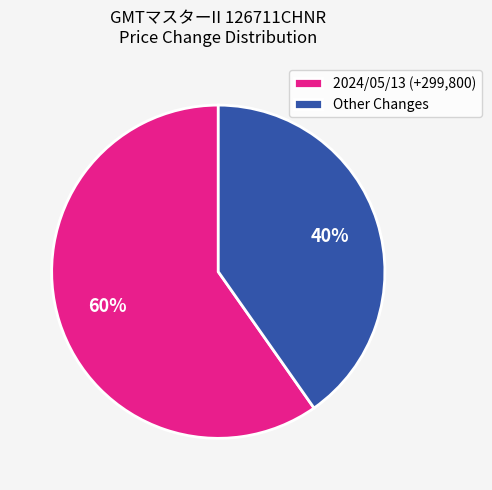

What is the ratio of the value at 2024/05/13 (+299,800) to the value at Other Changes?

1.5